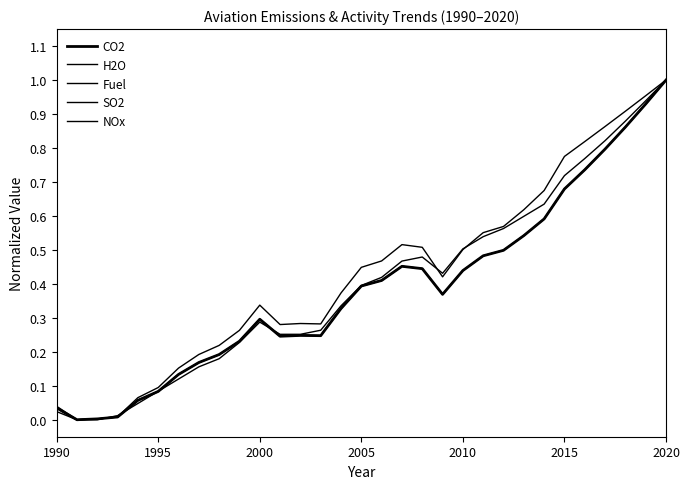

What is the difference between the maximum and minimum values in the H2O series?

1.0